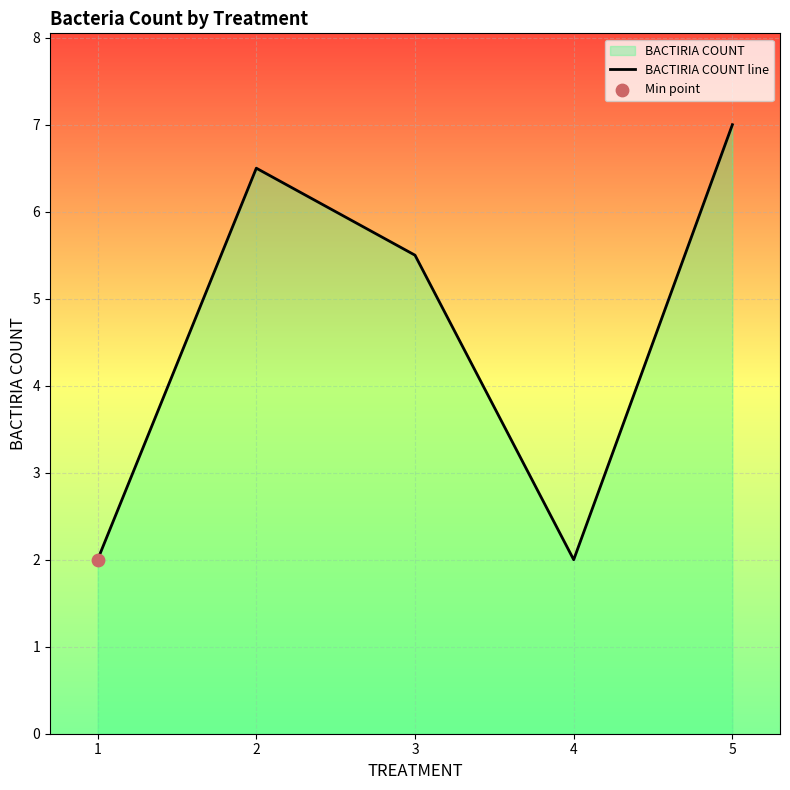

What is the change in value from 1 to 3?

+3.5